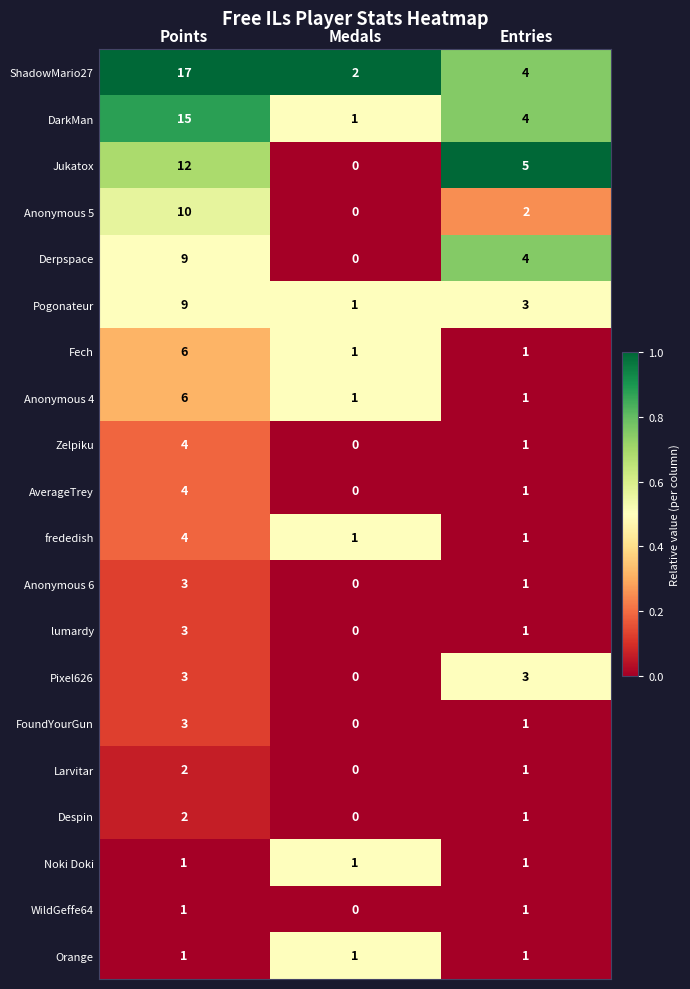

Which series has the widest spread of values?

ShadowMario27